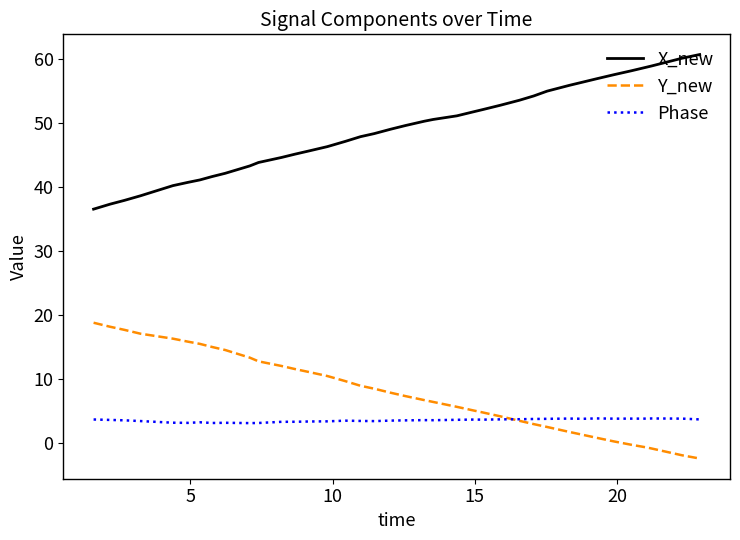

What is the minimum value for Y_new?

-2.4